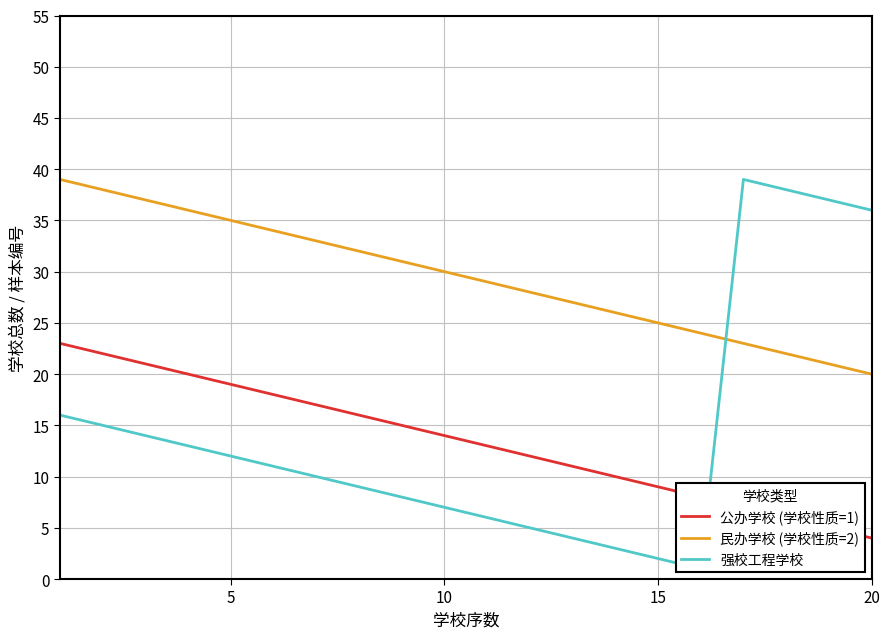

Which series has the largest range (max minus min)?

强校工程学校